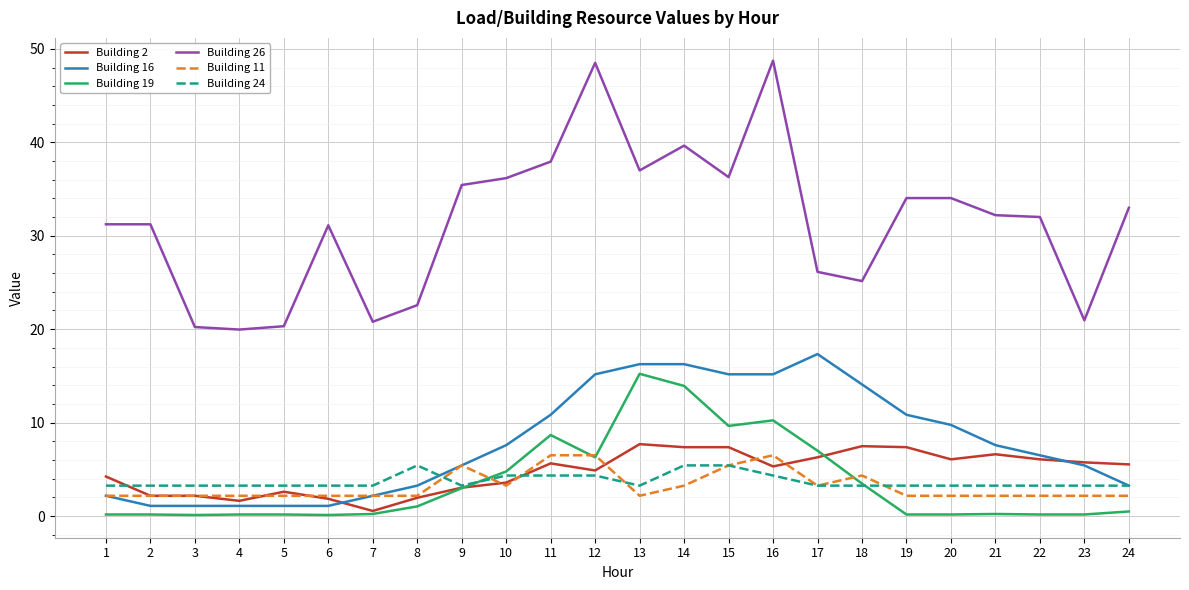

The value of Building 11 at 5 is 2.2. True or false?

True